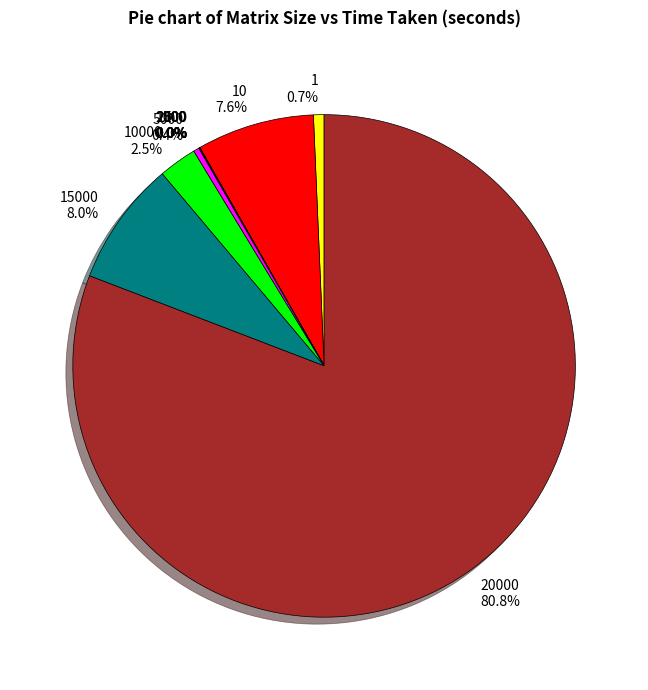

Does any single category account for the majority?

Yes